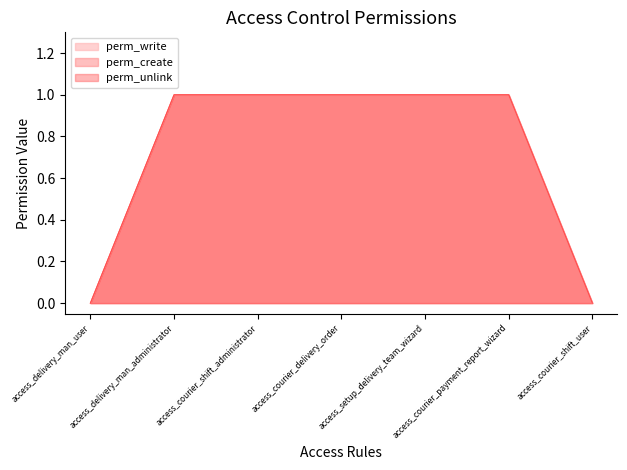

Which series has the largest total across all categories?

perm_write